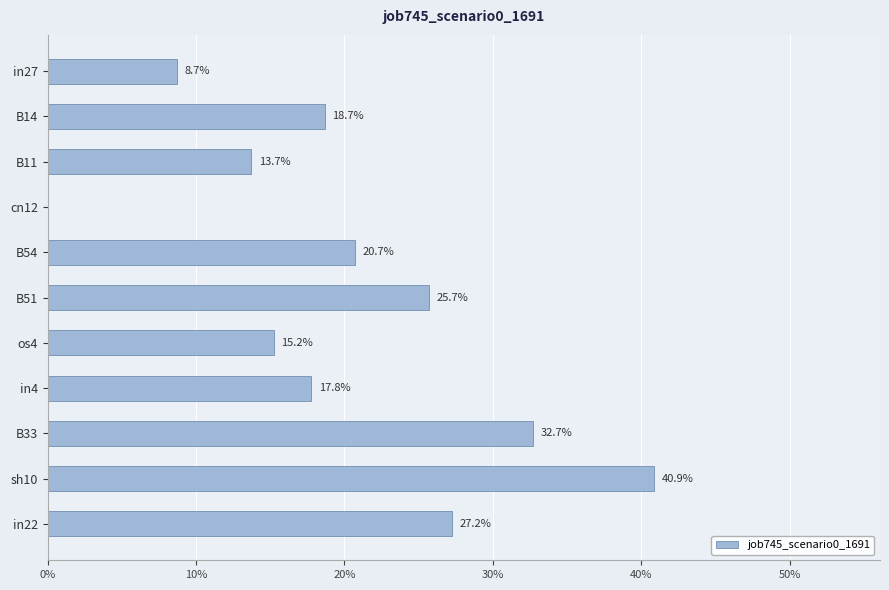

Count the number of categories in the chart.

11